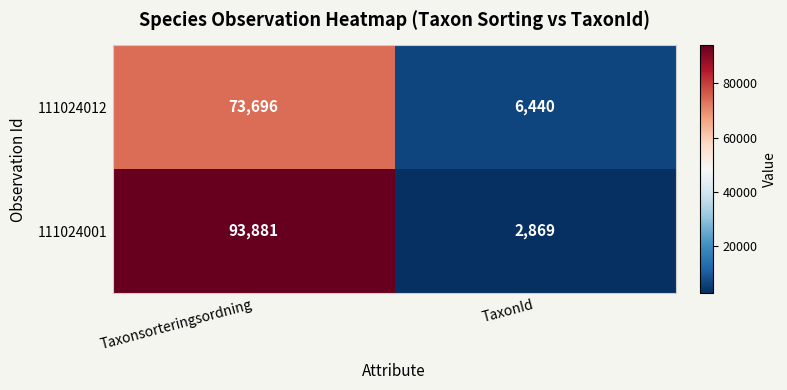

At which category does the chart reach its minimum across all series?

TaxonId